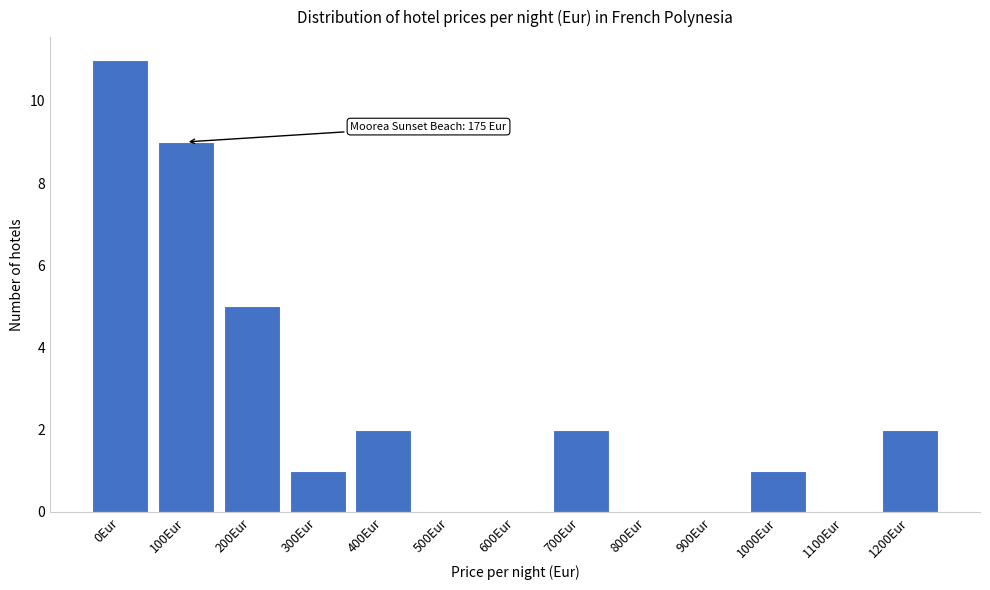

Reading right to left, extract all data points from this chart.

1200Eur=2	1100Eur=0	1000Eur=1	900Eur=0	800Eur=0	700Eur=2	600Eur=0	500Eur=0	400Eur=2	300Eur=1	200Eur=5	100Eur=9	0Eur=11